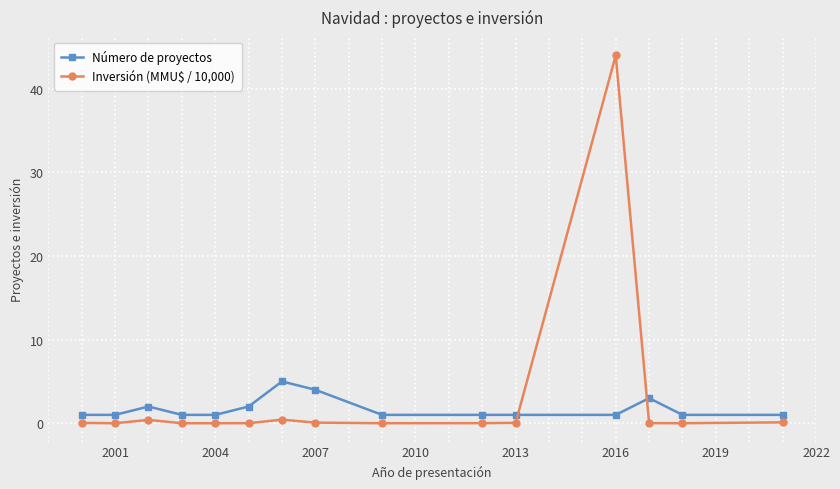

What is the highest value of the Inversión (MMU$ / 10,000) series?

44.0